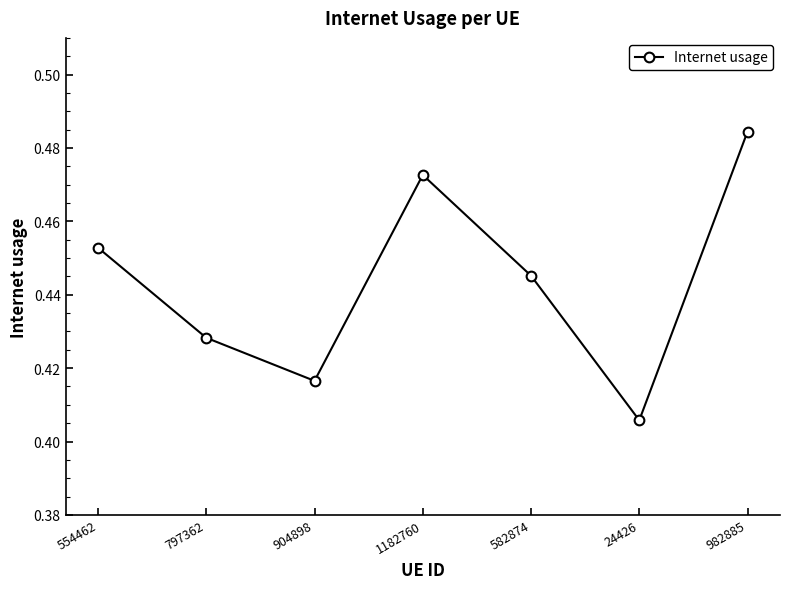

At which category does the data reach its first local valley?

904898